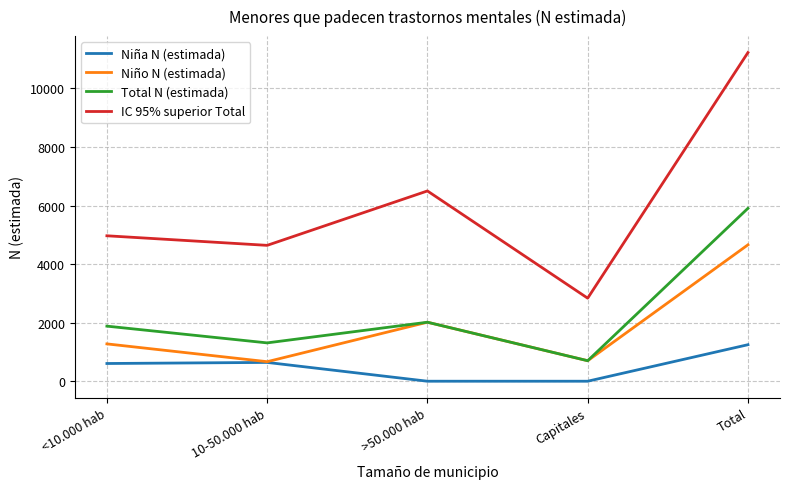

What is the lowest value of the Total N (estimada) series?

700